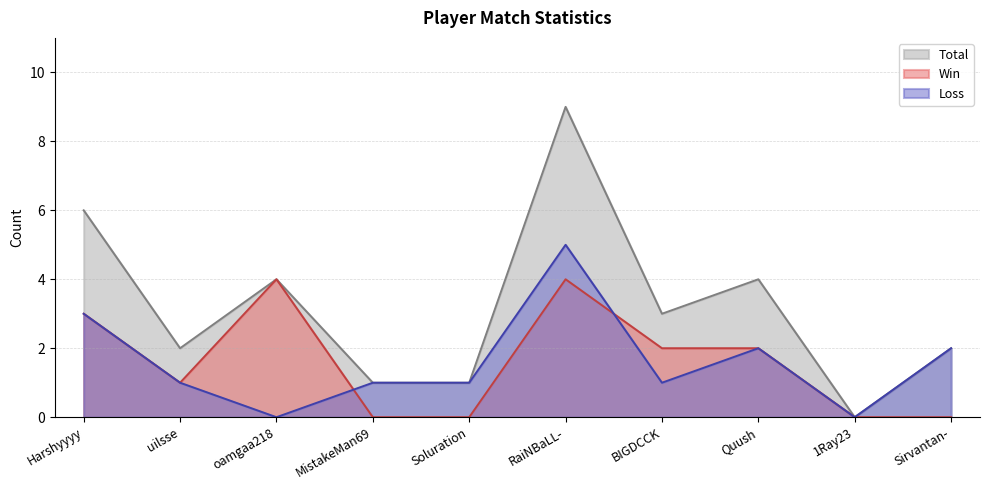

Reading left to right, transcribe all the data shown in this chart.

Total: 6	2	4	1	1	9	3	4	0	2
Win: 3	1	4	0	0	4	2	2	0	0
Loss: 3	1	0	1	1	5	1	2	0	2